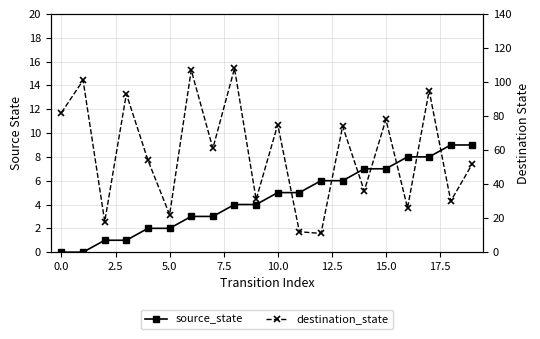

Is it true that destination_state equals 23 at 15?

False